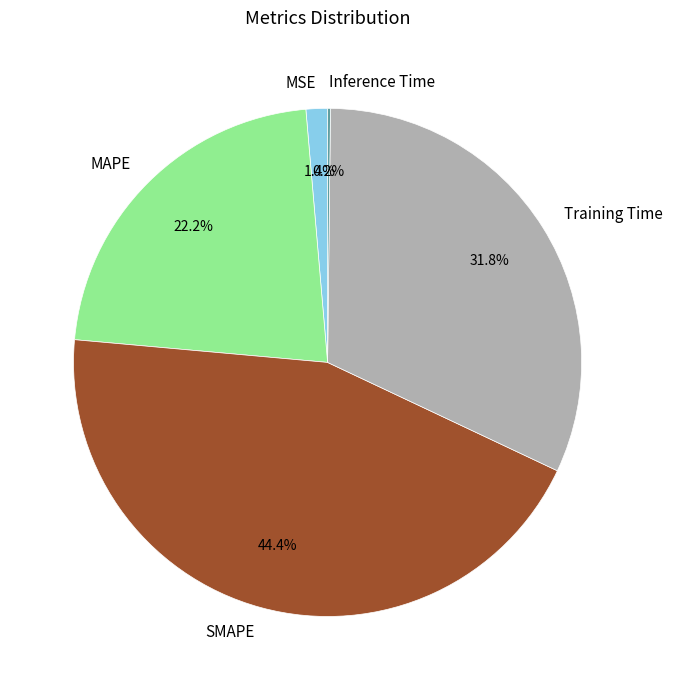

Do MAPE and SMAPE together represent more than half of the pie?

Yes